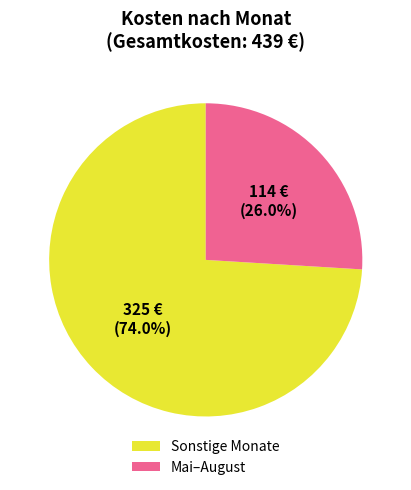

Between Sonstige Monate and Mai–August, which is larger?

Sonstige Monate